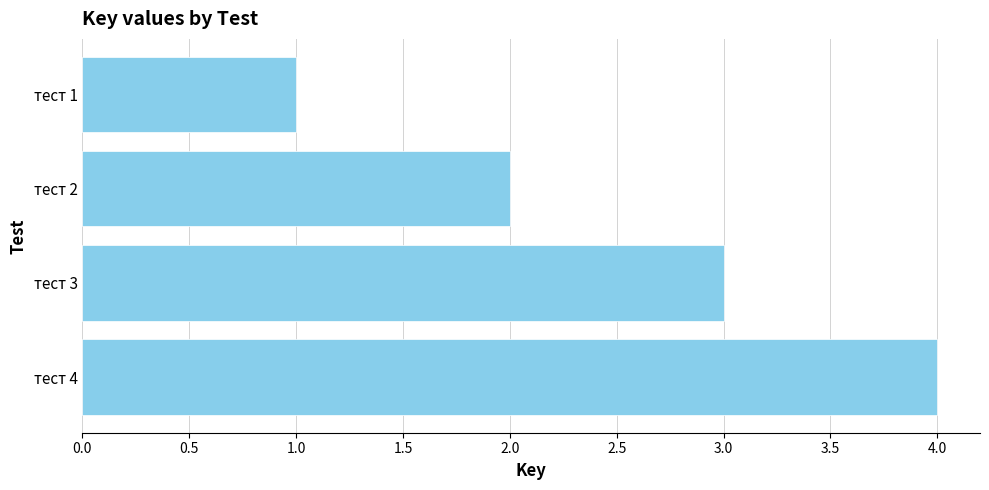

How many values are below 3?

2